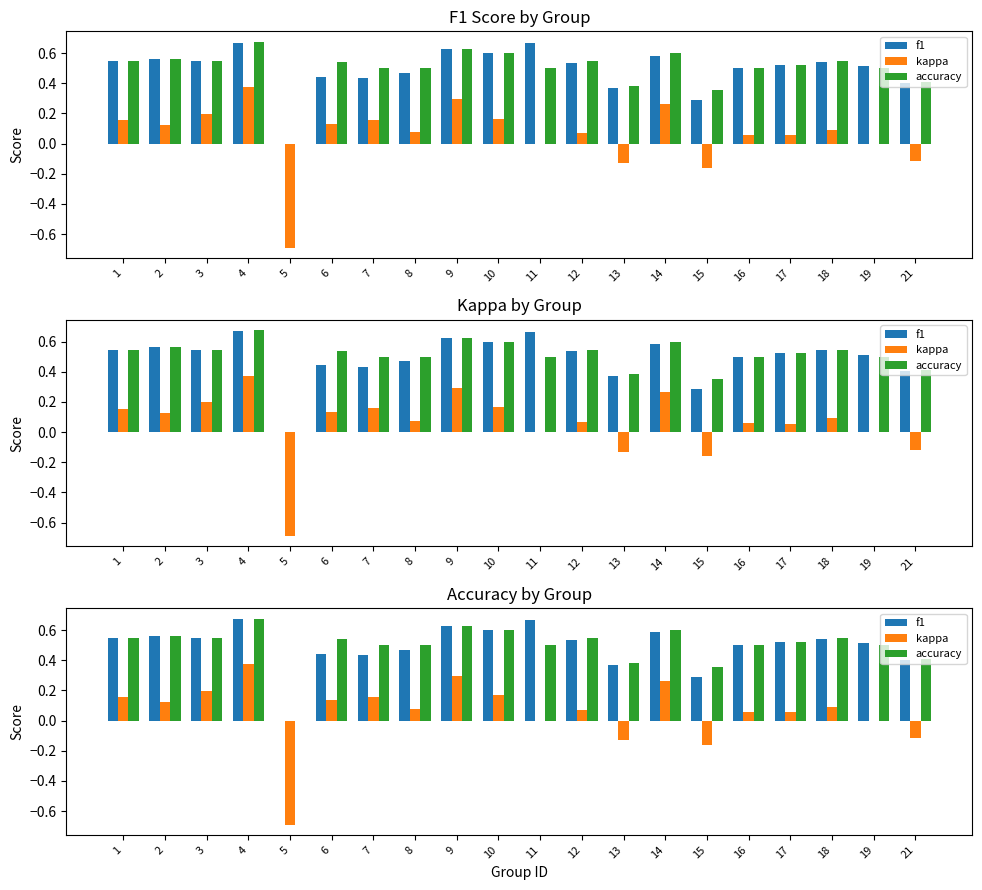

How many data points does each series have?

20